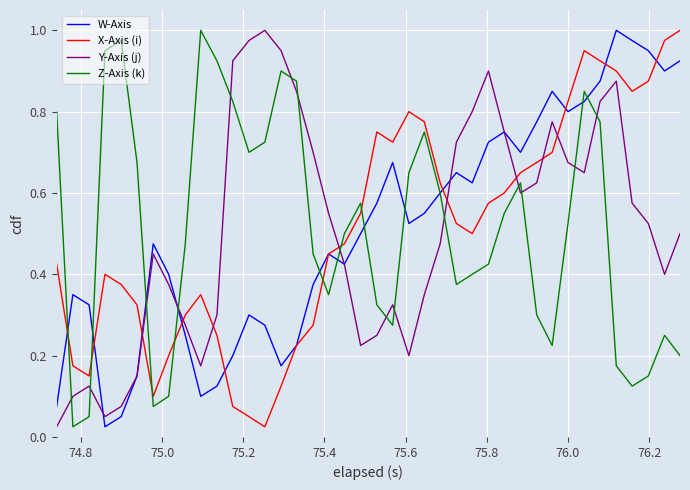

How many times do Z-Axis (k) and Y-Axis (j) cross each other?

15